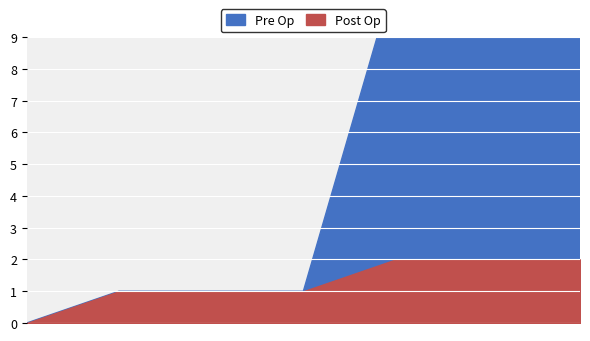

What is the value of the Pre Op point at the 6th from the left?

12